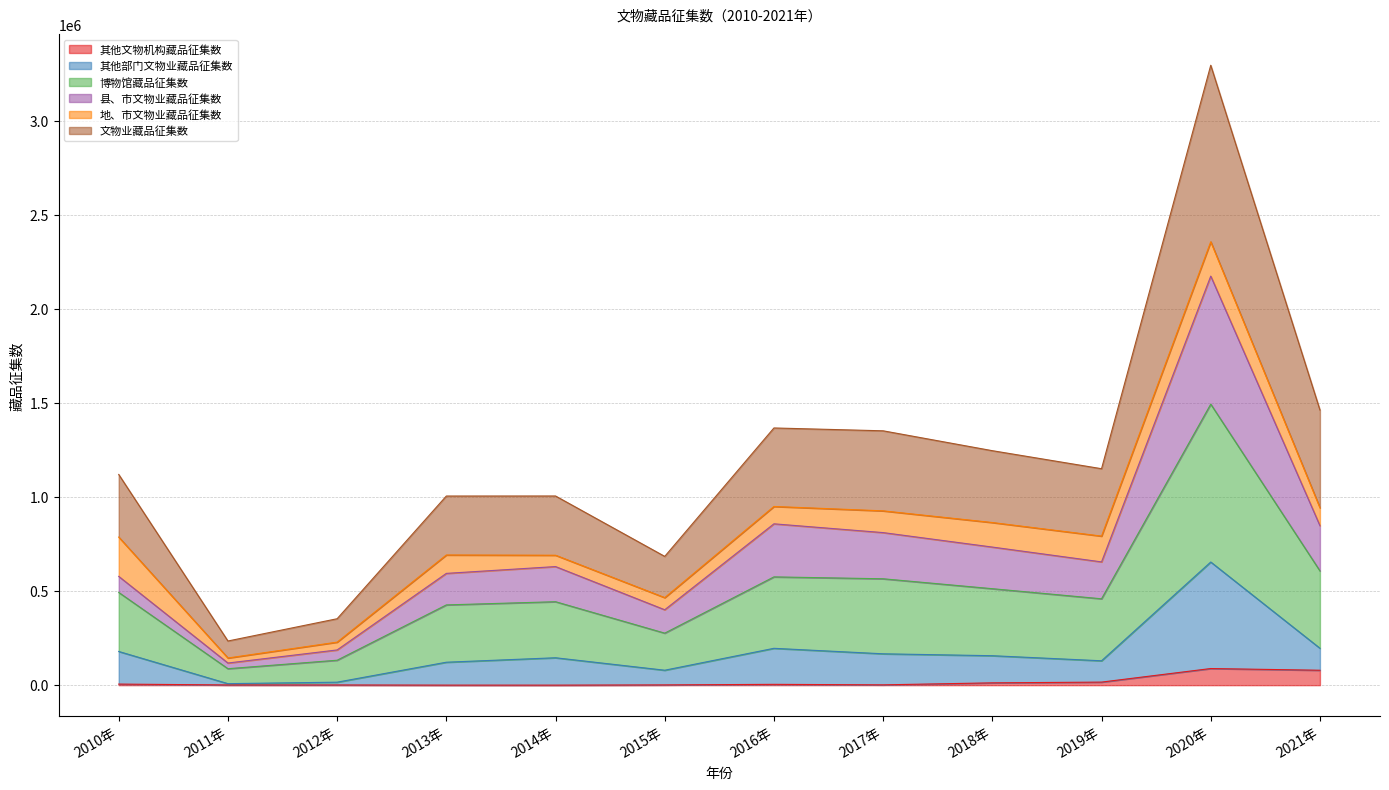

How many interior local peaks does the 博物馆藏品征集数 series have?

3